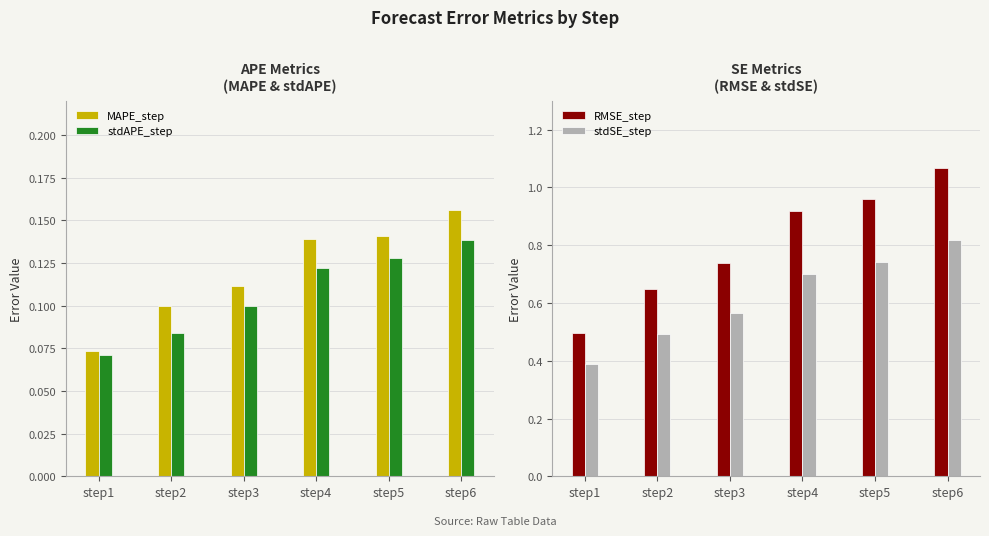

Reading left to right, what are all the values shown in this chart?

MAPE_step: step1=0.1	step2=0.1	step3=0.1	step4=0.1	step5=0.1	step6=0.2
stdAPE_step: step1=0.1	step2=0.1	step3=0.1	step4=0.1	step5=0.1	step6=0.1
RMSE_step: step1=0.5	step2=0.6	step3=0.7	step4=0.9	step5=1.0	step6=1.1
stdSE_step: step1=0.4	step2=0.5	step3=0.6	step4=0.7	step5=0.7	step6=0.8